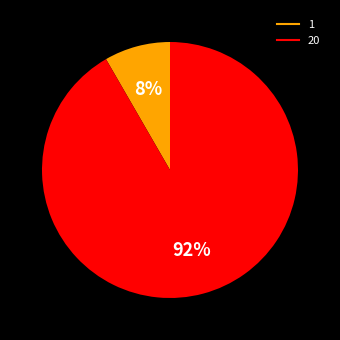

To the nearest percent, what is the combined percentage of 20 and 1?

100%